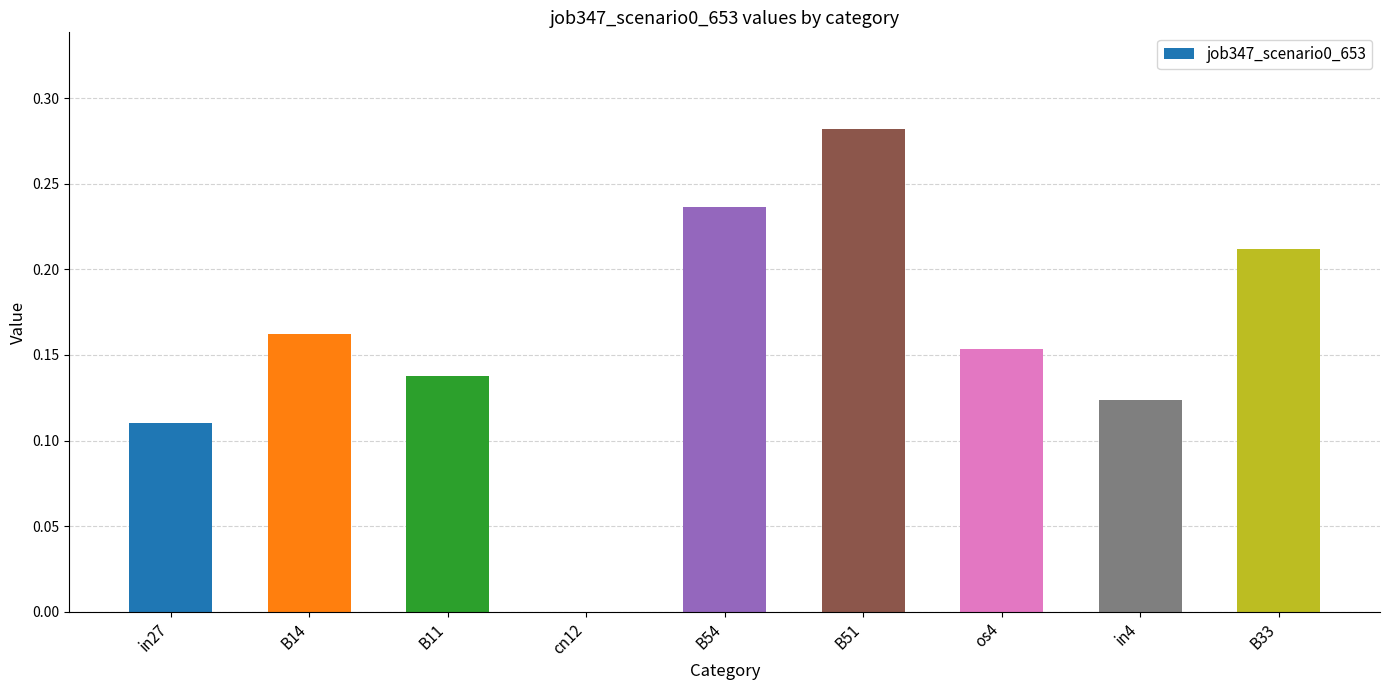

Count the values in the range 0 to 1.

9